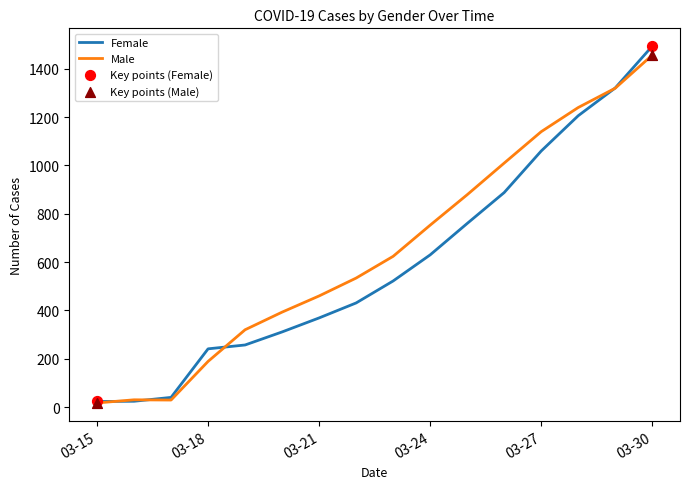

What is the maximum value for Male?

1457